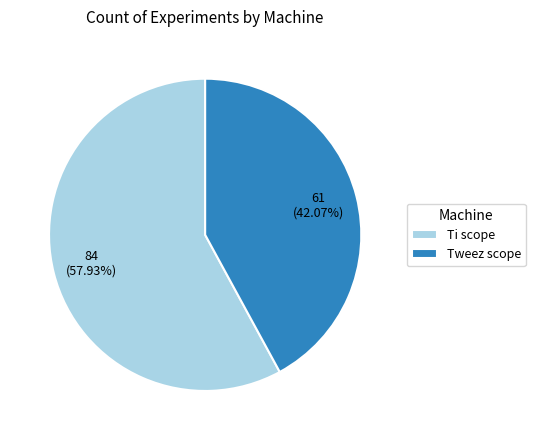

What is the total percentage of Ti scope and Tweez scope?

100.0%